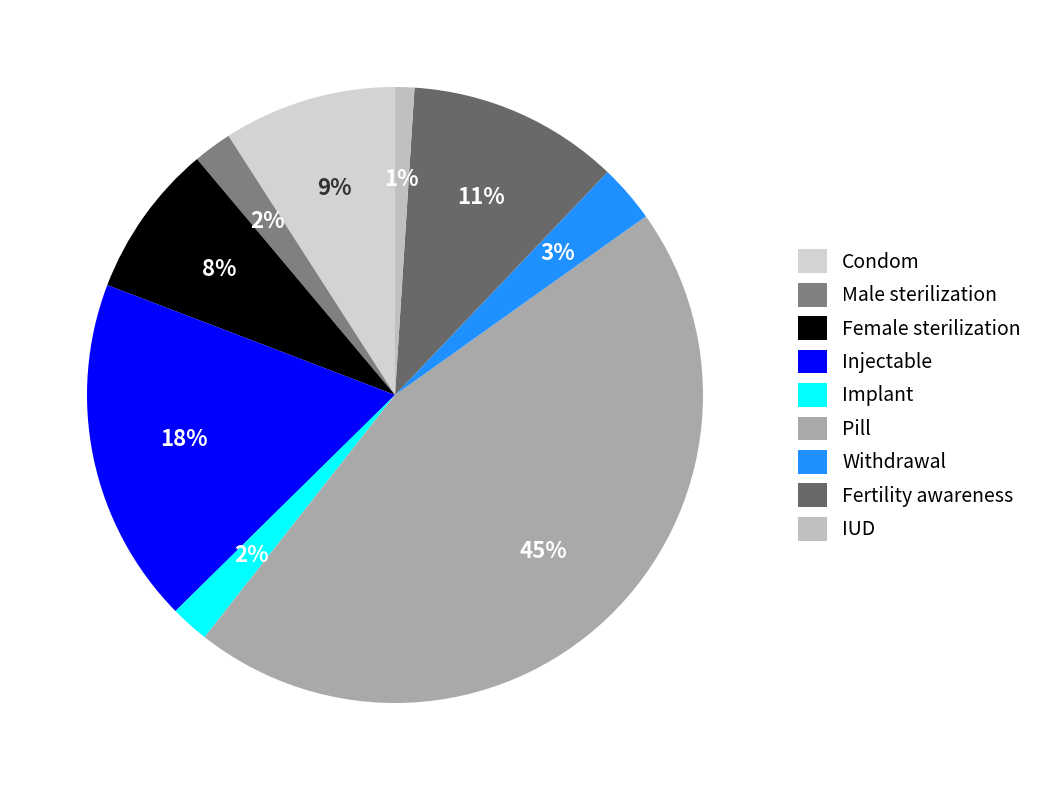

How many segments does this pie chart have?

9